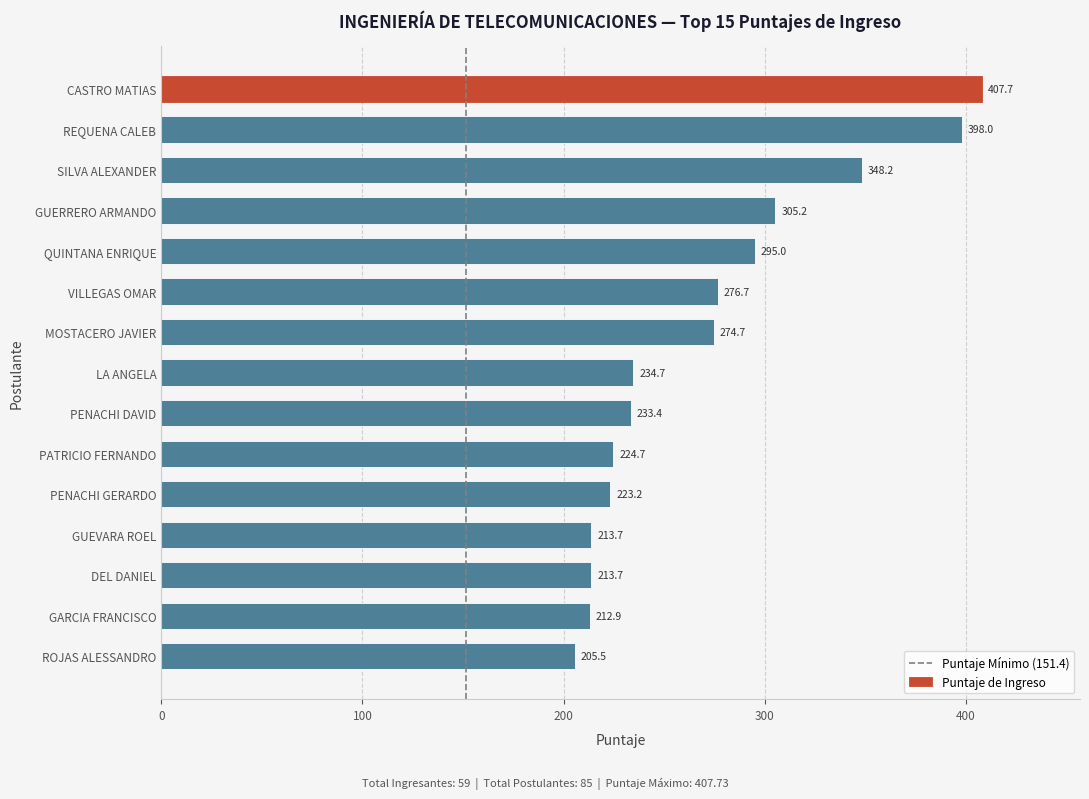

Where is the data nearest to the value 306?

GUERRERO ARMANDO